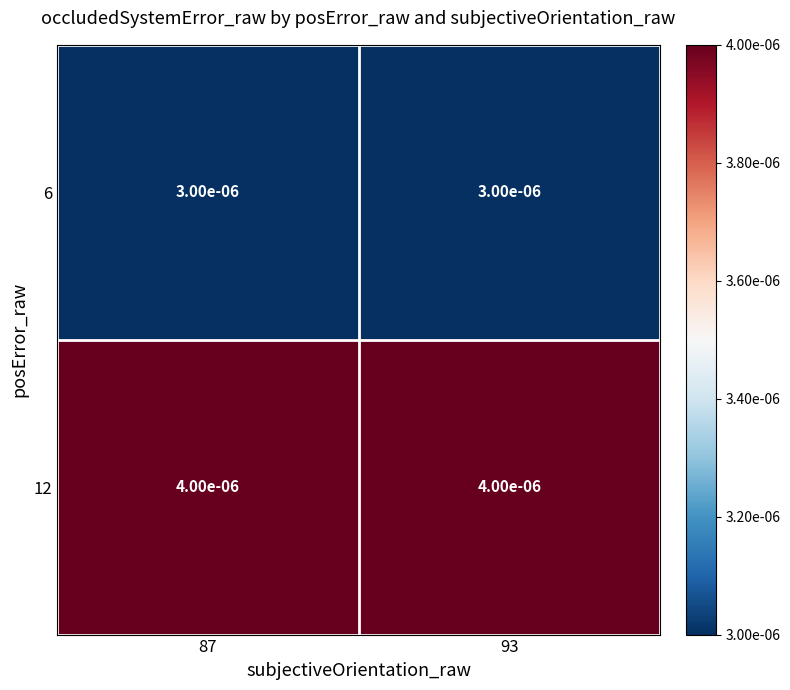

Count the number of categories in the chart.

2